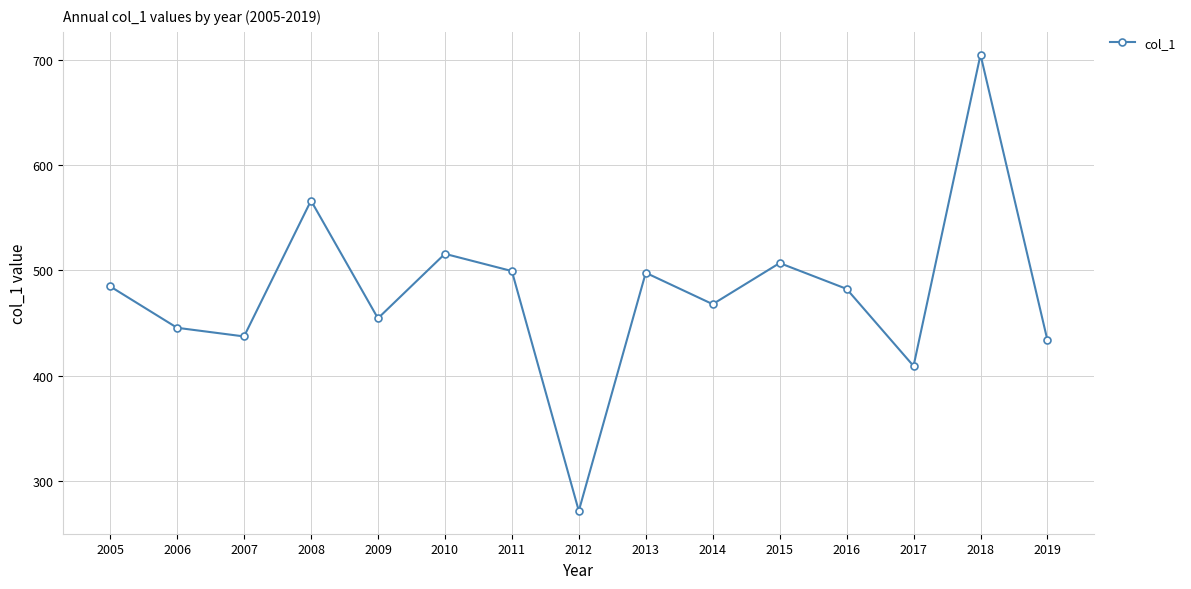

What is the approximate value at 2009?

454.4